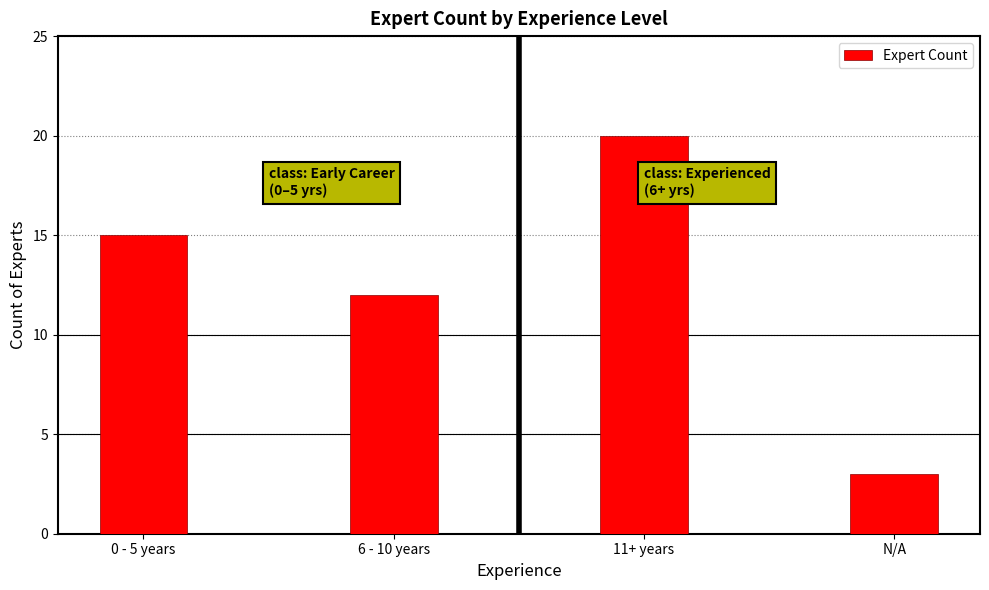

How many data points are less than 15?

2